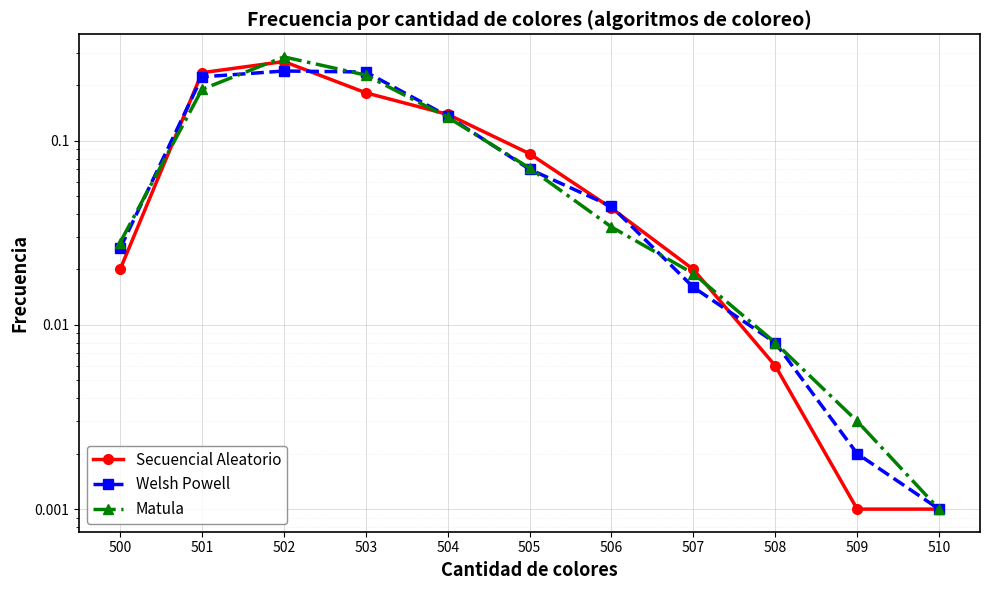

Rank the categories by Matula value from lowest to highest.

510, 509, 508, 507, 500, 506, 505, 504, 501, 503, 502